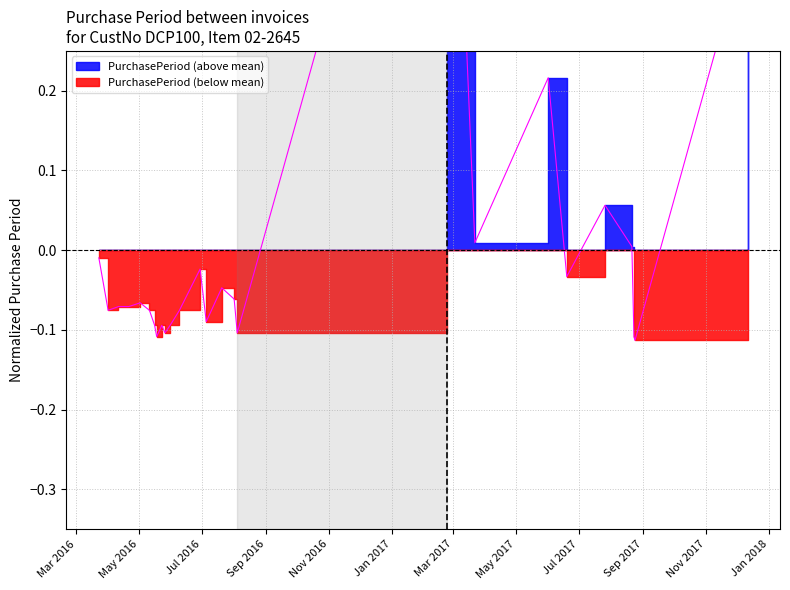

What is the label of the 5th point from the right?

2017-07-26